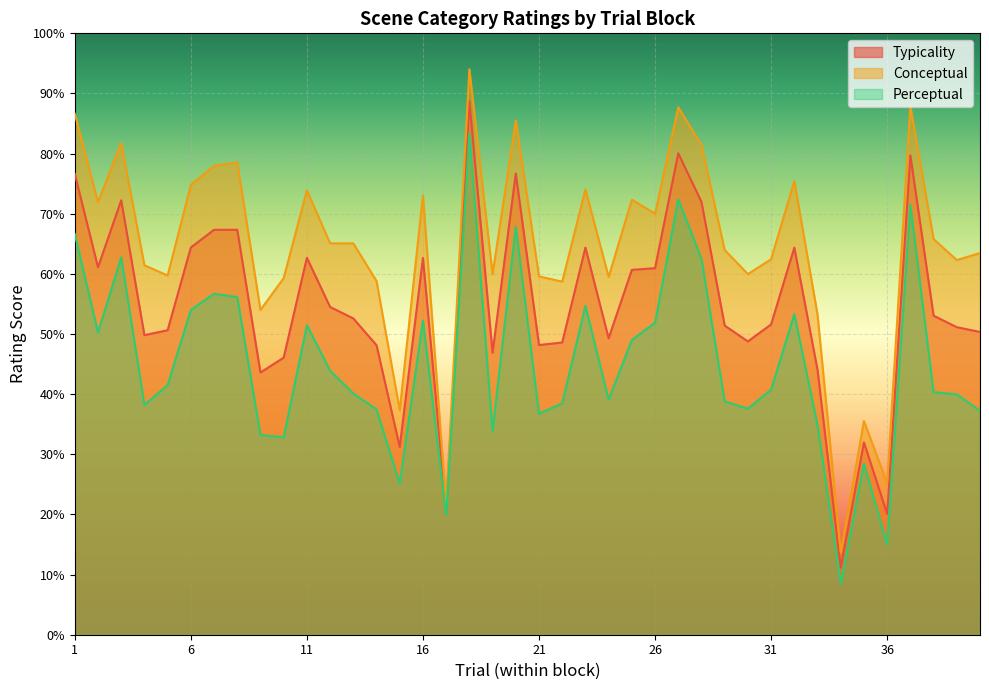

True or false: perceptual has more than 1 points higher than both neighbors.

True